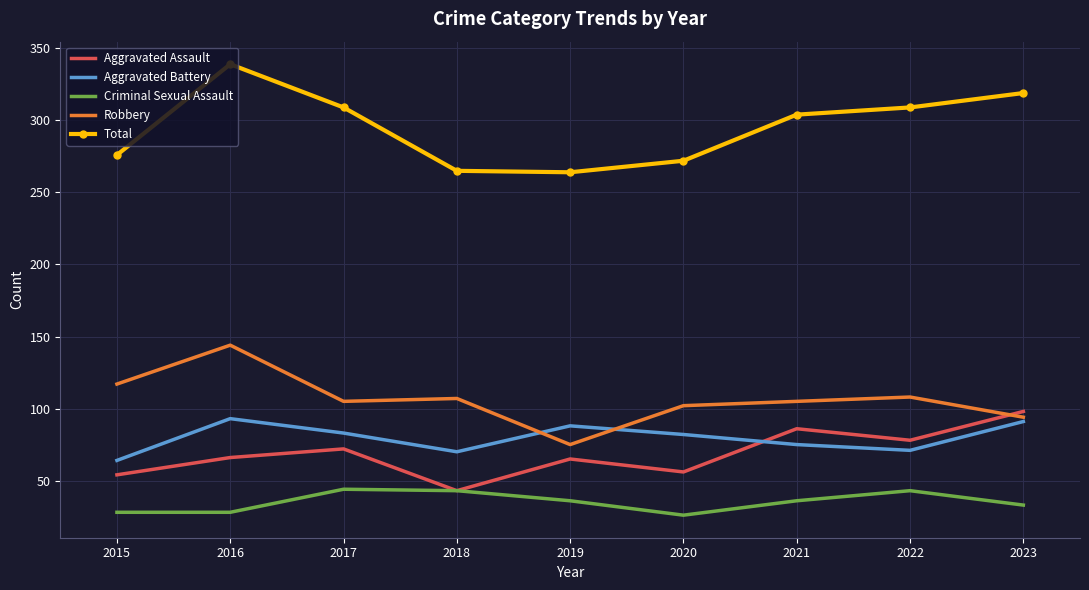

How many times do Aggravated Battery and Robbery cross each other?

2